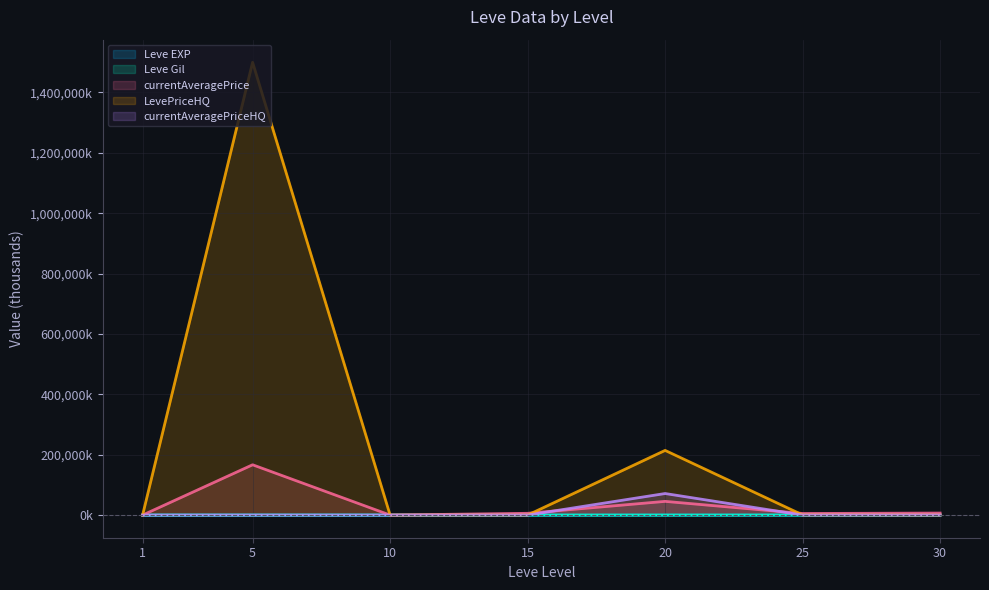

The value of currentAveragePrice at 20 is 45455.2. True or false?

True